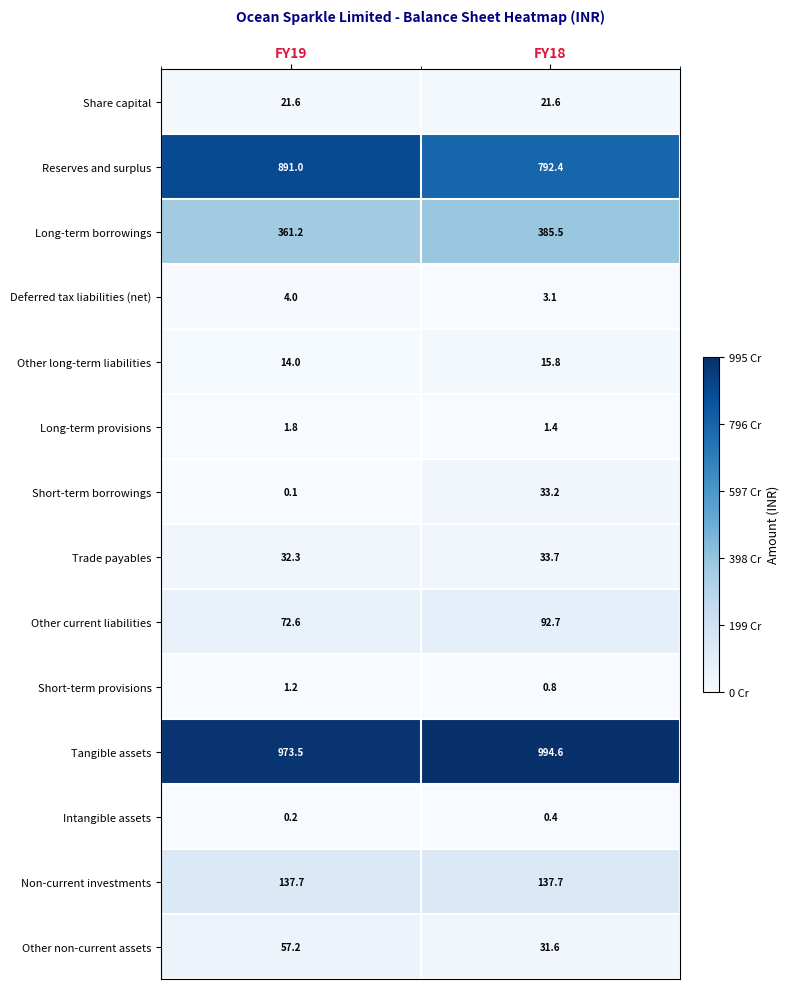

Where is Other non-current assets nearest to the value 44?

FY18